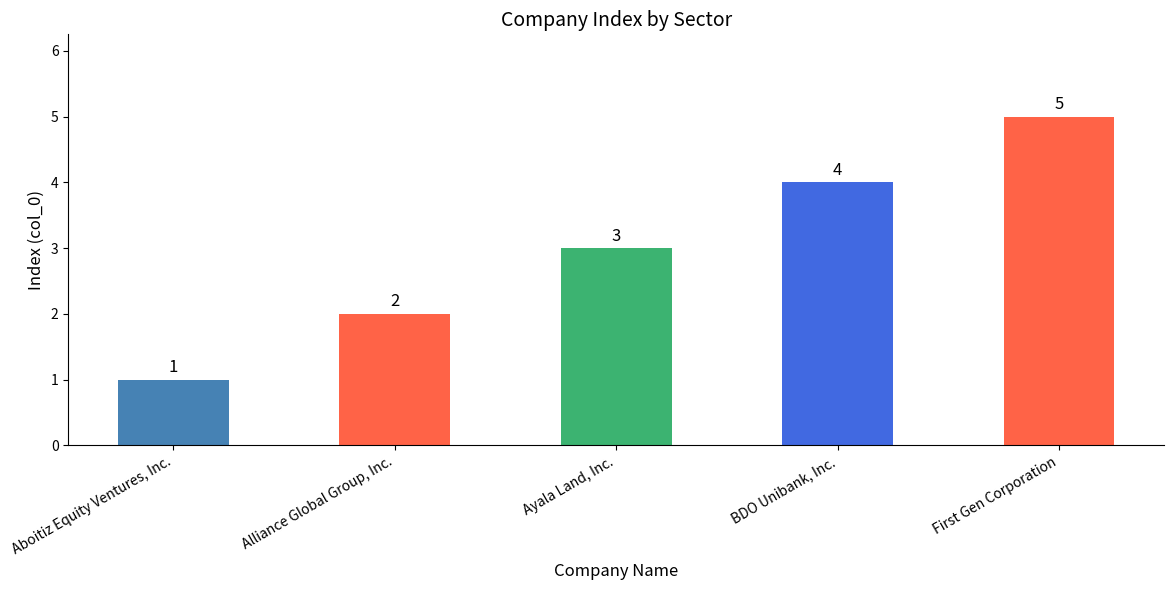

What is the smallest value displayed?

1